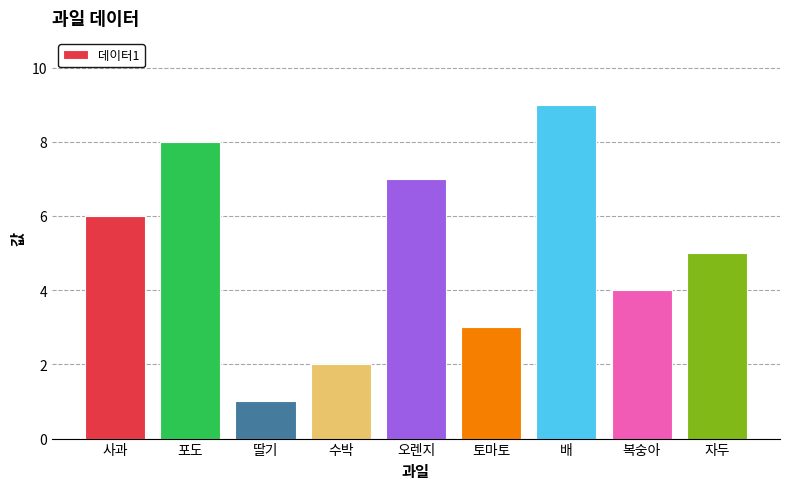

List the labels in order of value, largest first.

배, 포도, 오렌지, 사과, 자두, 복숭아, 토마토, 수박, 딸기